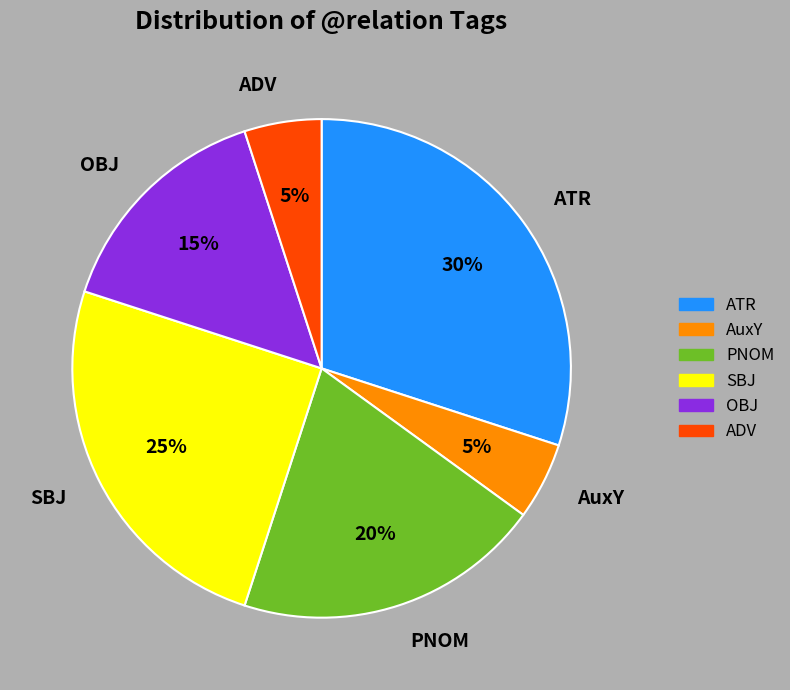

How many segments does this pie chart have?

6